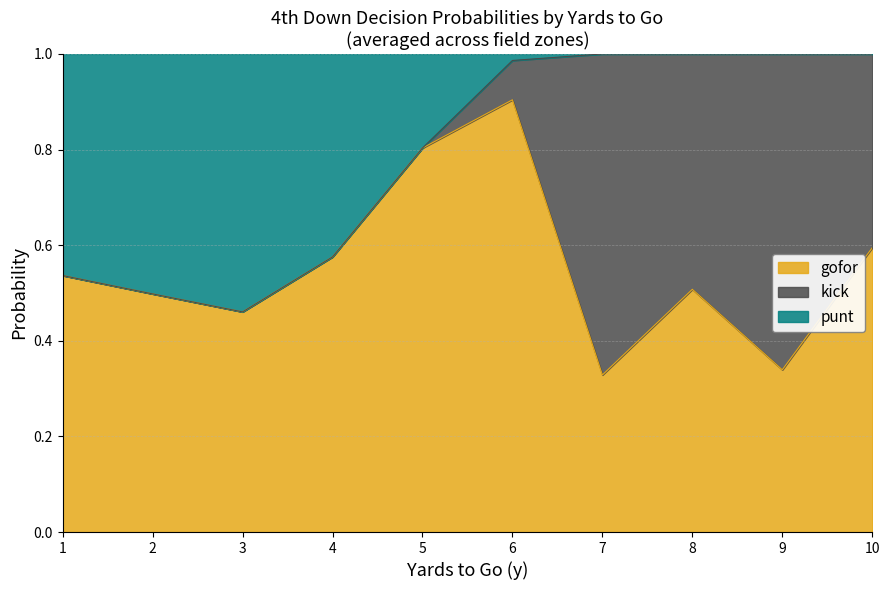

Where is gofor nearest to the value 0?

7